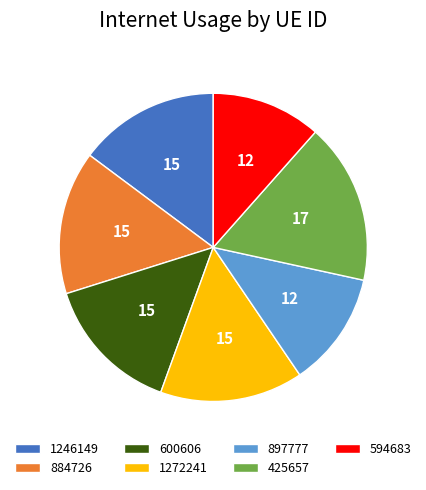

Does 1246149 represent more than half of the total?

No